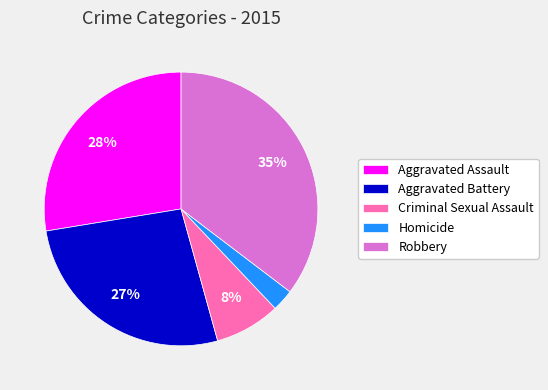

How many segments does this pie chart have?

5